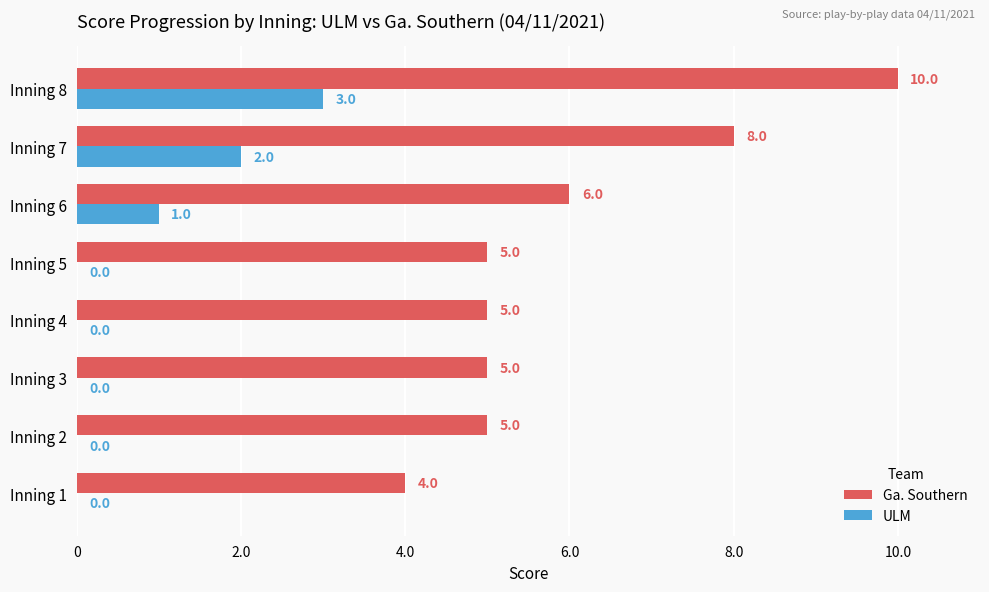

True or false: ULM has a value of 0 at Inning 5.

True